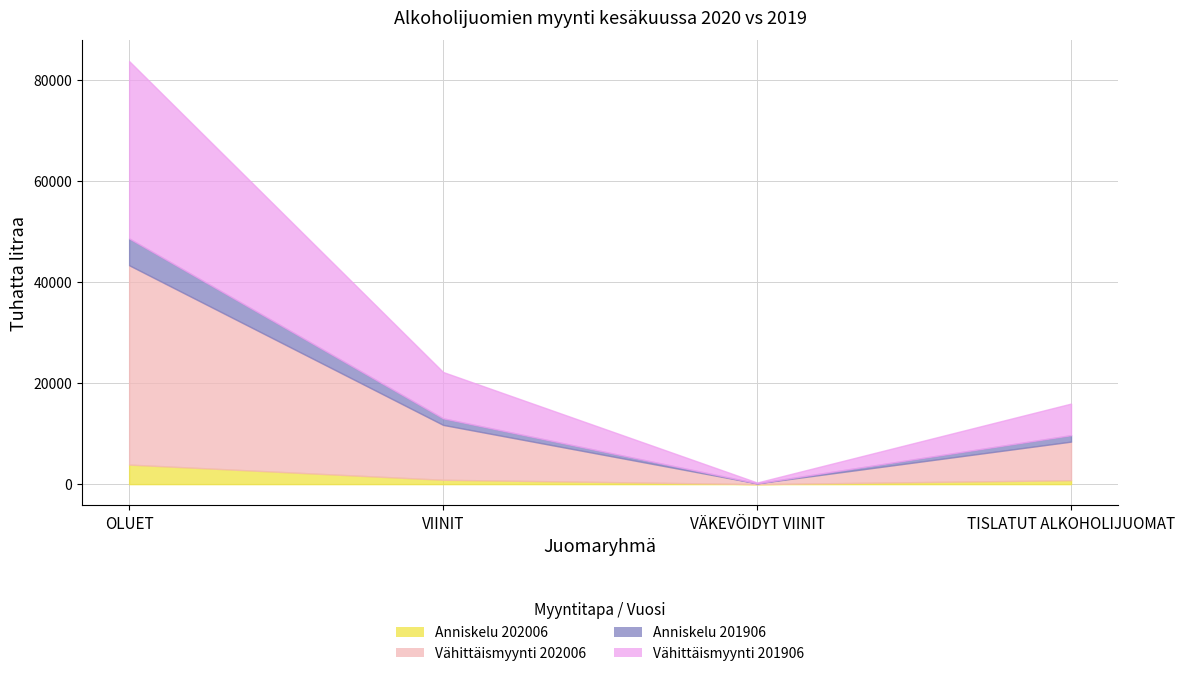

What are all the series names shown in the legend?

Anniskelu 202006, Vähittäismyynti 202006, Anniskelu 201906, Vähittäismyynti 201906